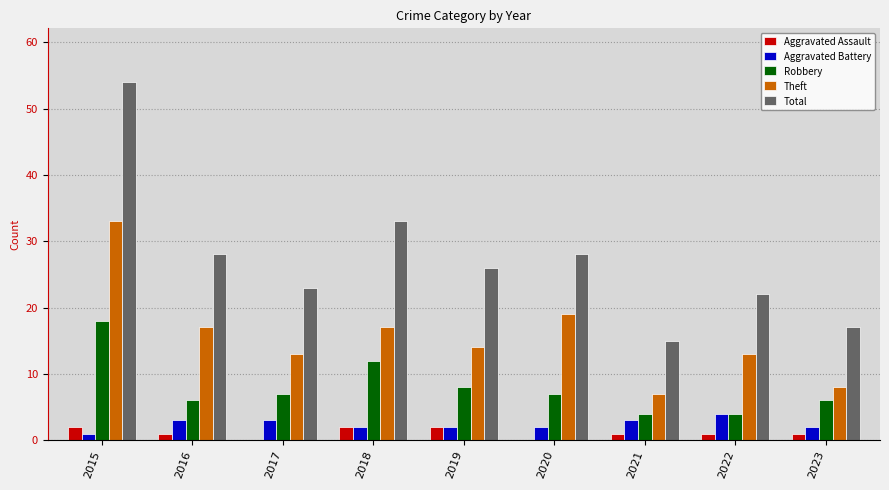

What is the spread (max minus min) of values at 2019?

24